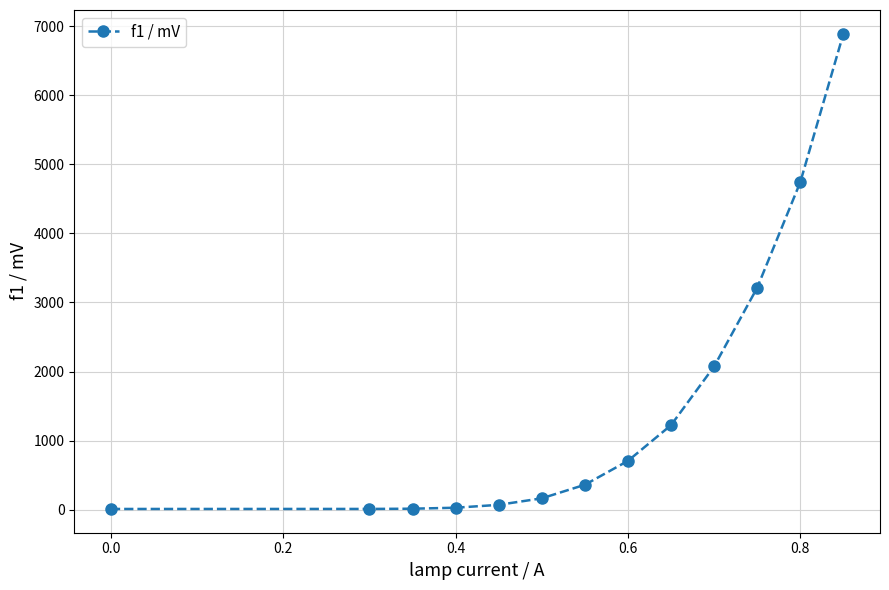

What is the value of the 11th point from the left?

3214.0